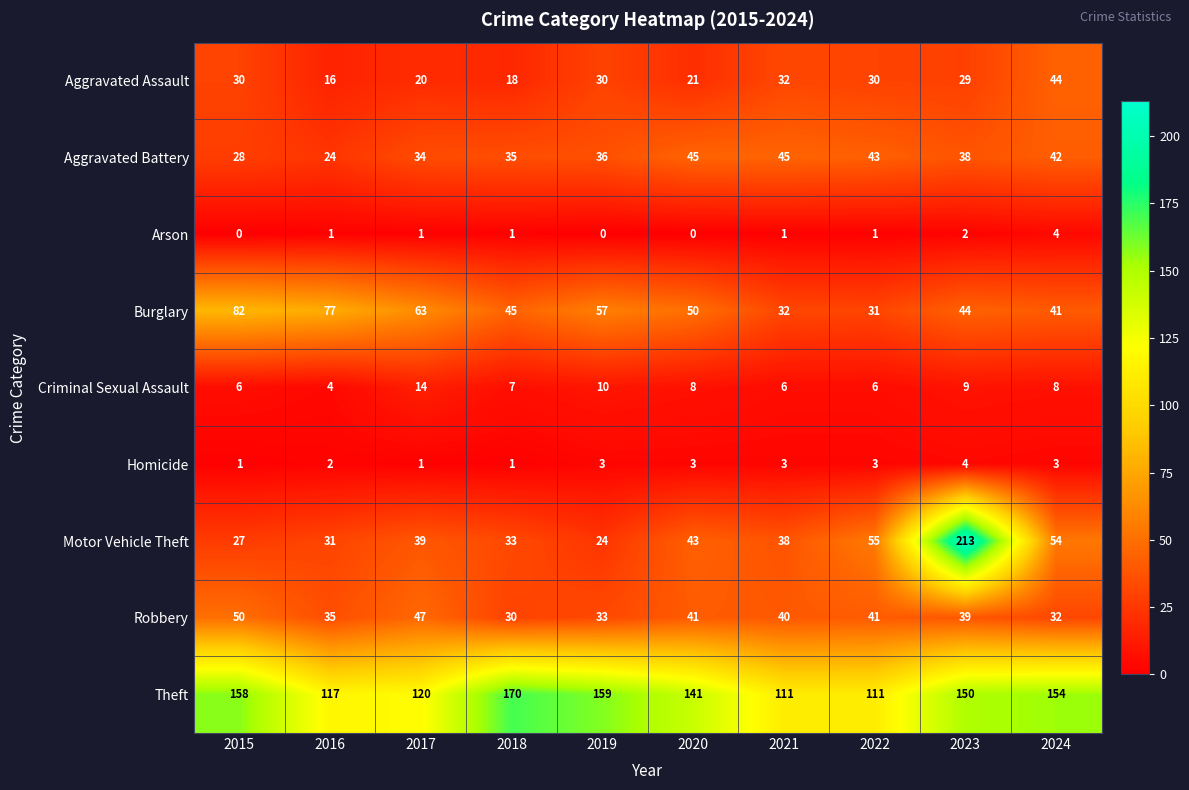

What is the difference between the maximum and minimum values in the Motor Vehicle Theft series?

189